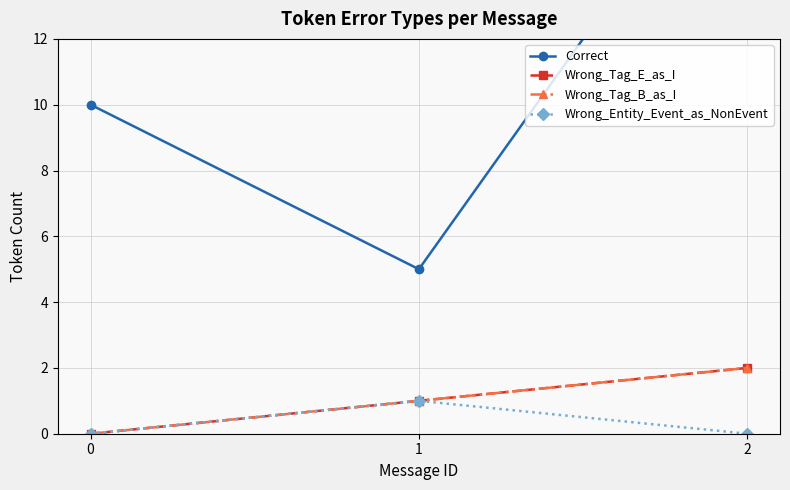

Does the chart have visible grid lines?

Yes